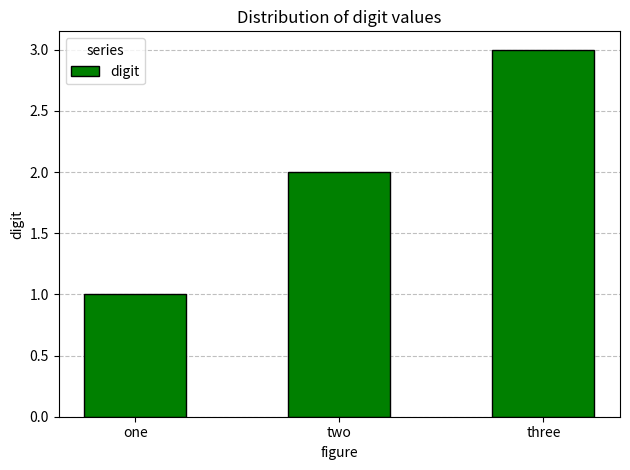

Does the chart contain stacked bars?

No